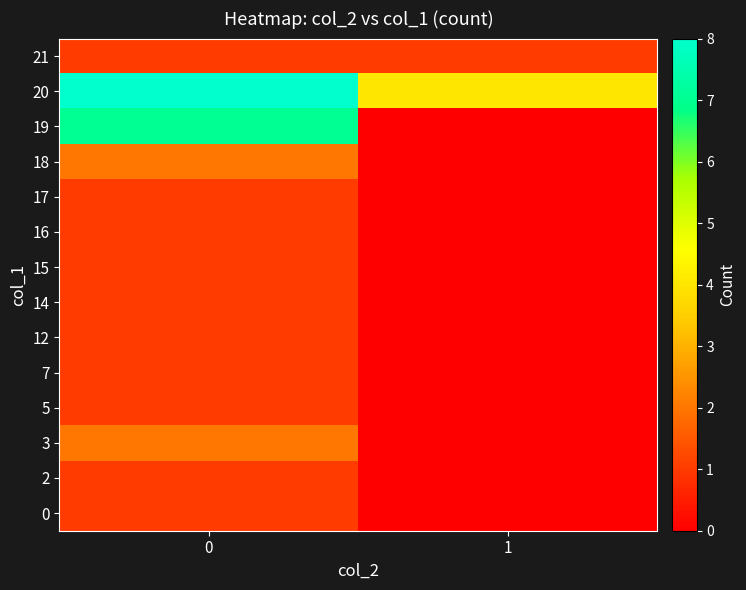

At 1, list the series in order from smallest to largest.

0, 2, 3, 5, 7, 12, 14, 15, 16, 17, 18, 19, 21, 20